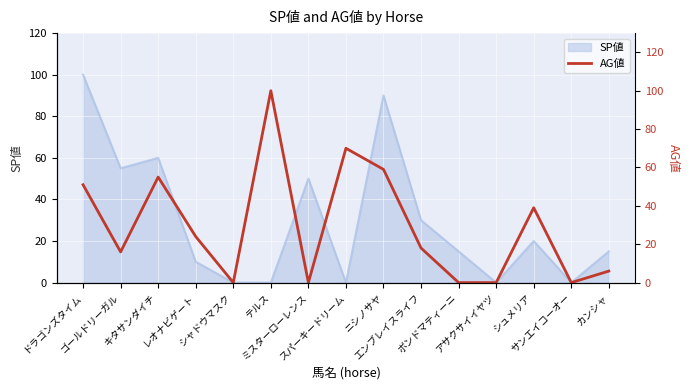

Rank the categories by value from highest to lowest.

テルス, スパーキードリーム, ニシノサヤ, キタサンダイチ, ドラゴンズタイム, シュメリア, レオナビゲート, エンブレイスライフ, ゴールドリーガル, カンシャ, シャドウマスク, ミスターローレンス, ボンドマティーニ, アサクサイイヤツ, サンエイコーオー